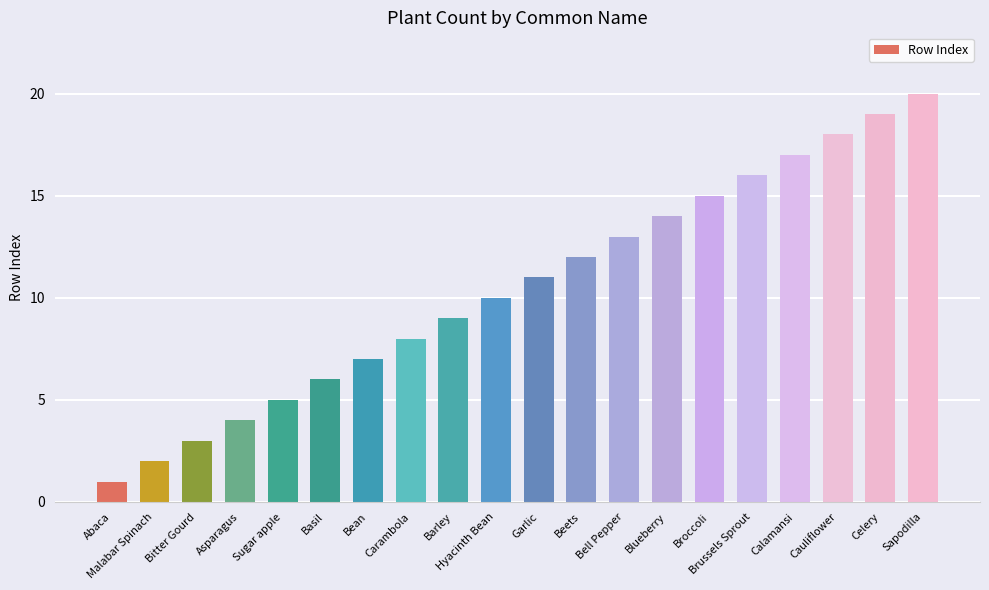

The chart shows a value of 28 at Sapodilla. True or false?

False